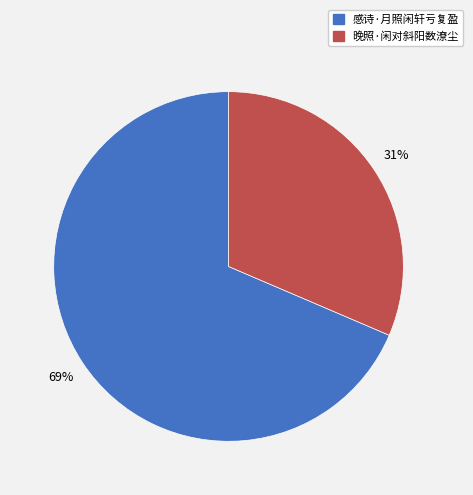

Do 感诗·月照闲轩亏复盈 and 晚照·闲对斜阳数潦尘 together represent more than half of the pie?

Yes